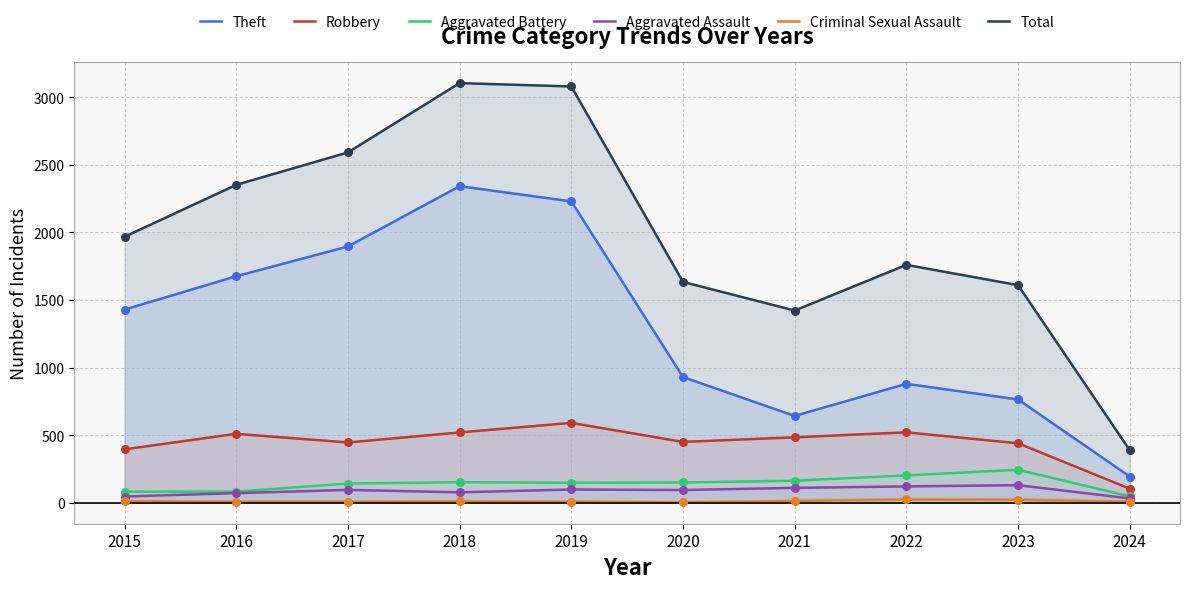

Which series reaches the maximum Y coordinate?

Total